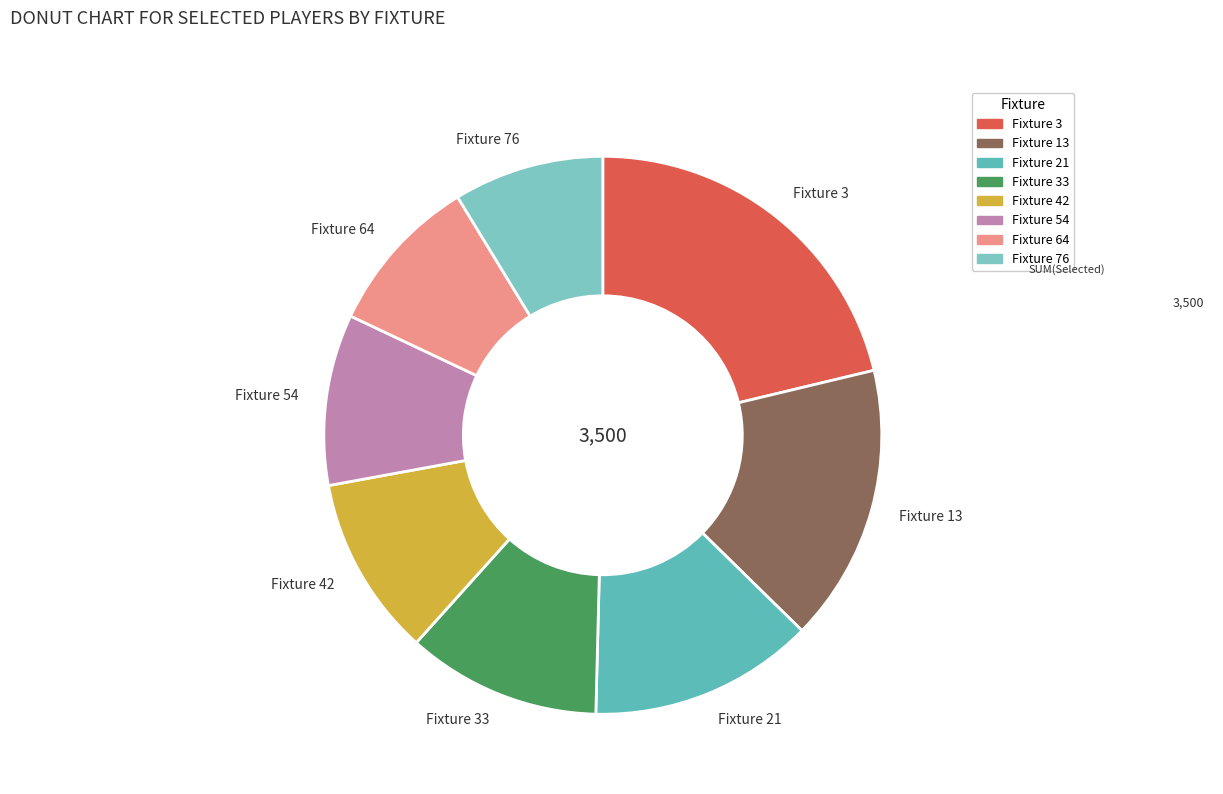

Is the sum of Fixture 42 and Fixture 54 greater than half?

No